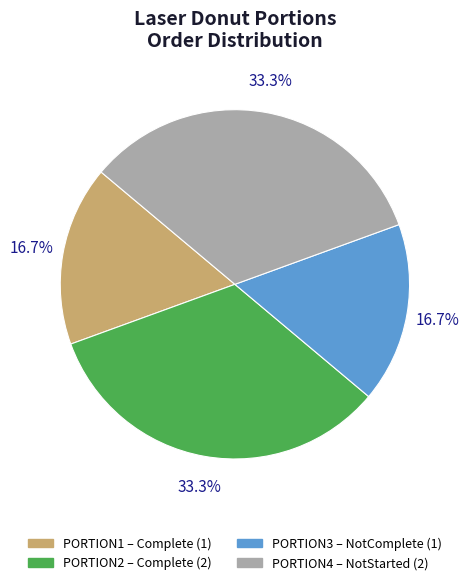

How many segments does this pie chart have?

4